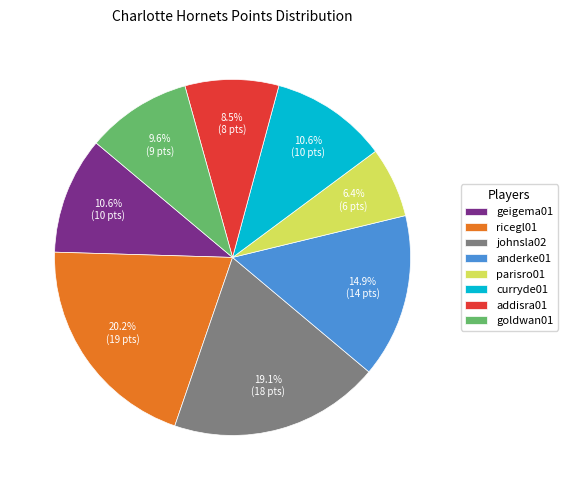

Which has a higher value, curryde01 or addisra01?

curryde01